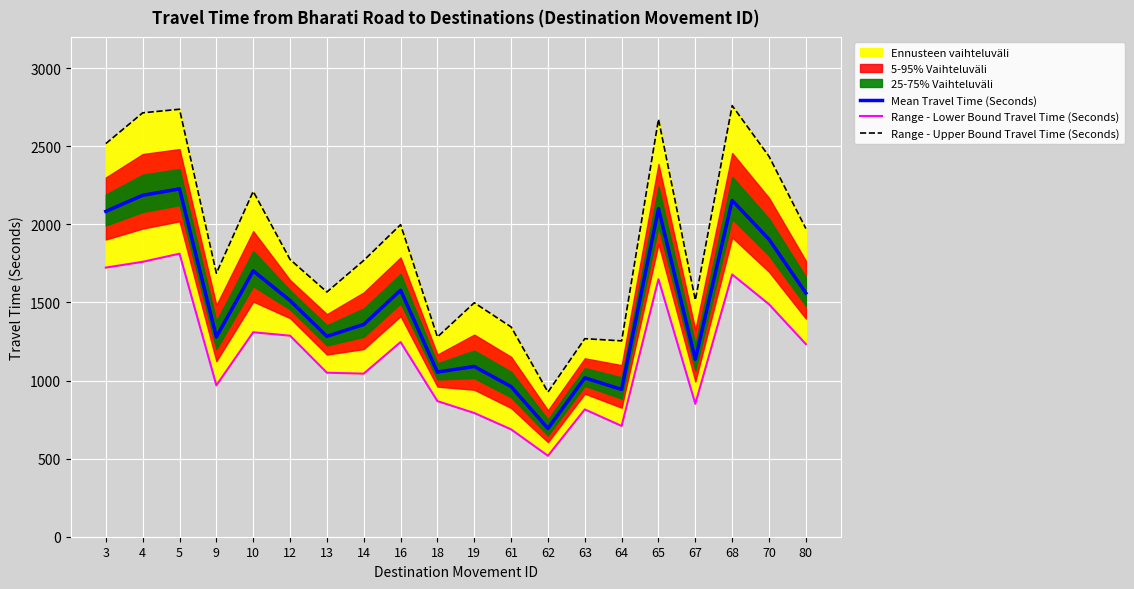

At which category does Range - Lower Bound Travel Time (Seconds) reach its first local peak?

5